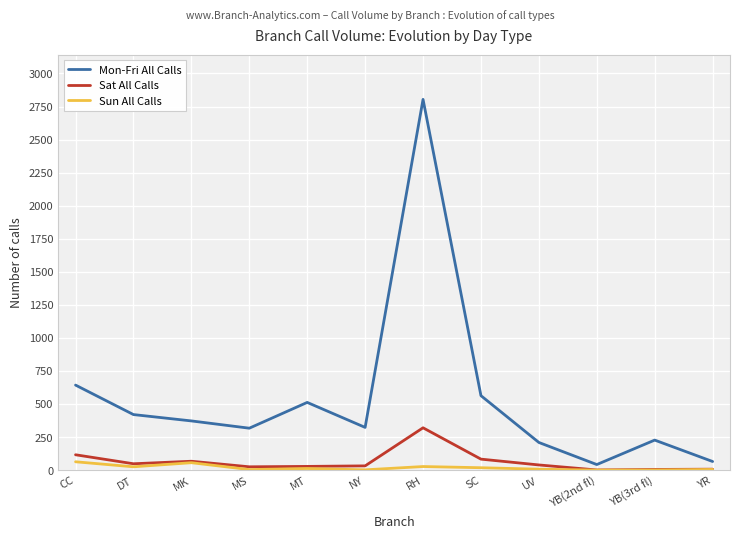

At RH, list the series in order from largest to smallest.

Mon-Fri All Calls, Sat All Calls, Sun All Calls